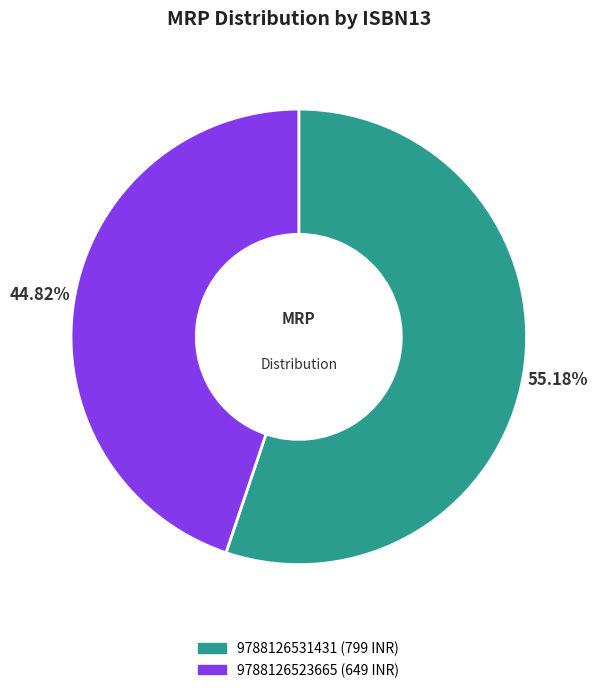

Combined, do 9788126531431 and 9788126523665 account for over 50%?

Yes